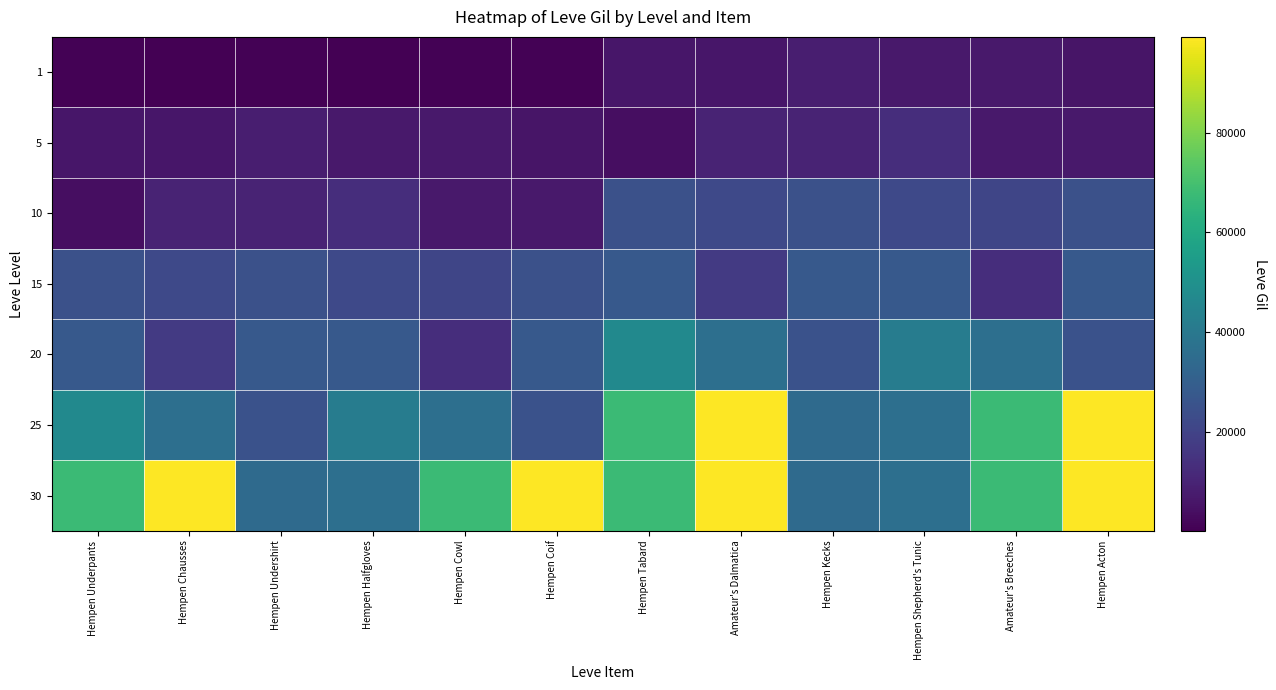

Reading left to right, what are all the values shown in this chart?

1: Hempen Underpants=690	Hempen Chausses=220	Hempen Undershirt=690	Hempen Halfgloves=160	Hempen Cowl=740	Hempen Coif=690	Hempen Tabard=6030	Amateur's Dalmatica=6030	Hempen Kecks=8460	Hempen Shepherd's Tunic=6840	Amateur's Breeches=6840	Hempen Acton=5730
5: Hempen Underpants=6030	Hempen Chausses=6030	Hempen Undershirt=8460	Hempen Halfgloves=6840	Hempen Cowl=6840	Hempen Coif=5730	Hempen Tabard=3780	Amateur's Dalmatica=9990	Hempen Kecks=9990	Hempen Shepherd's Tunic=13090	Amateur's Breeches=6880	Hempen Acton=6880
10: Hempen Underpants=3780	Hempen Chausses=9990	Hempen Undershirt=9990	Hempen Halfgloves=13090	Hempen Cowl=6880	Hempen Coif=6880	Hempen Tabard=24790	Amateur's Dalmatica=21850	Hempen Kecks=24790	Hempen Shepherd's Tunic=21850	Amateur's Breeches=20790	Hempen Acton=24790
15: Hempen Underpants=24790	Hempen Chausses=21850	Hempen Undershirt=24790	Hempen Halfgloves=21850	Hempen Cowl=20790	Hempen Coif=24790	Hempen Tabard=28010	Amateur's Dalmatica=16800	Hempen Kecks=28010	Hempen Shepherd's Tunic=28010	Amateur's Breeches=12960	Hempen Acton=28010
20: Hempen Underpants=28010	Hempen Chausses=16800	Hempen Undershirt=28010	Hempen Halfgloves=28010	Hempen Cowl=12960	Hempen Coif=28010	Hempen Tabard=47200	Amateur's Dalmatica=36390	Hempen Kecks=24980	Hempen Shepherd's Tunic=41630	Amateur's Breeches=36390	Hempen Acton=24980
25: Hempen Underpants=47200	Hempen Chausses=36390	Hempen Undershirt=24980	Hempen Halfgloves=41630	Hempen Cowl=36390	Hempen Coif=24980	Hempen Tabard=67730	Amateur's Dalmatica=99220	Hempen Kecks=34430	Hempen Shepherd's Tunic=36240	Amateur's Breeches=67730	Hempen Acton=99220
30: Hempen Underpants=67730	Hempen Chausses=99220	Hempen Undershirt=34430	Hempen Halfgloves=36240	Hempen Cowl=67730	Hempen Coif=99220	Hempen Tabard=67730	Amateur's Dalmatica=99220	Hempen Kecks=34430	Hempen Shepherd's Tunic=36240	Amateur's Breeches=67730	Hempen Acton=99220